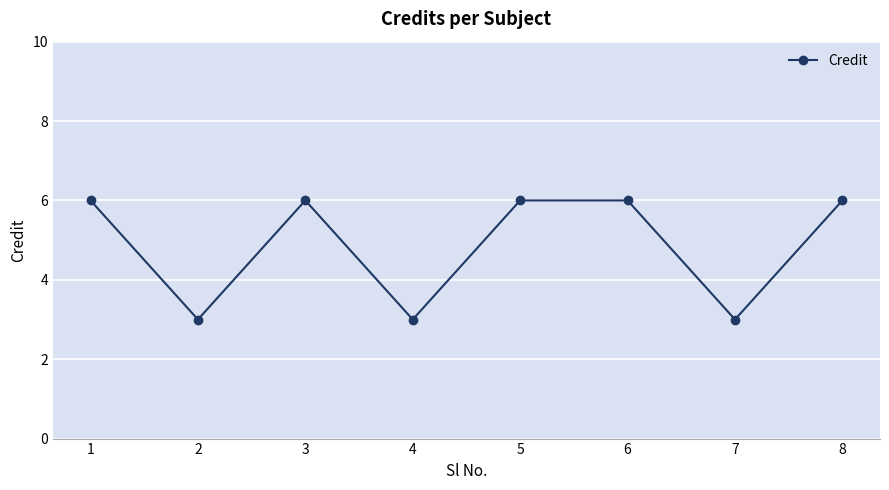

At which category does the data reach its first local valley?

2